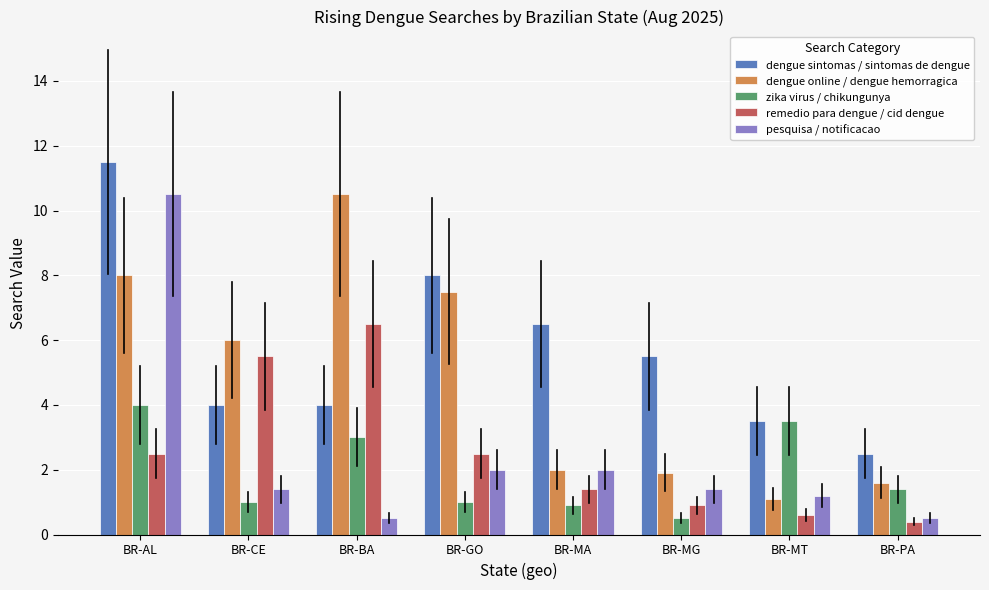

What is the difference between the highest and lowest values at BR-PA?

2.1